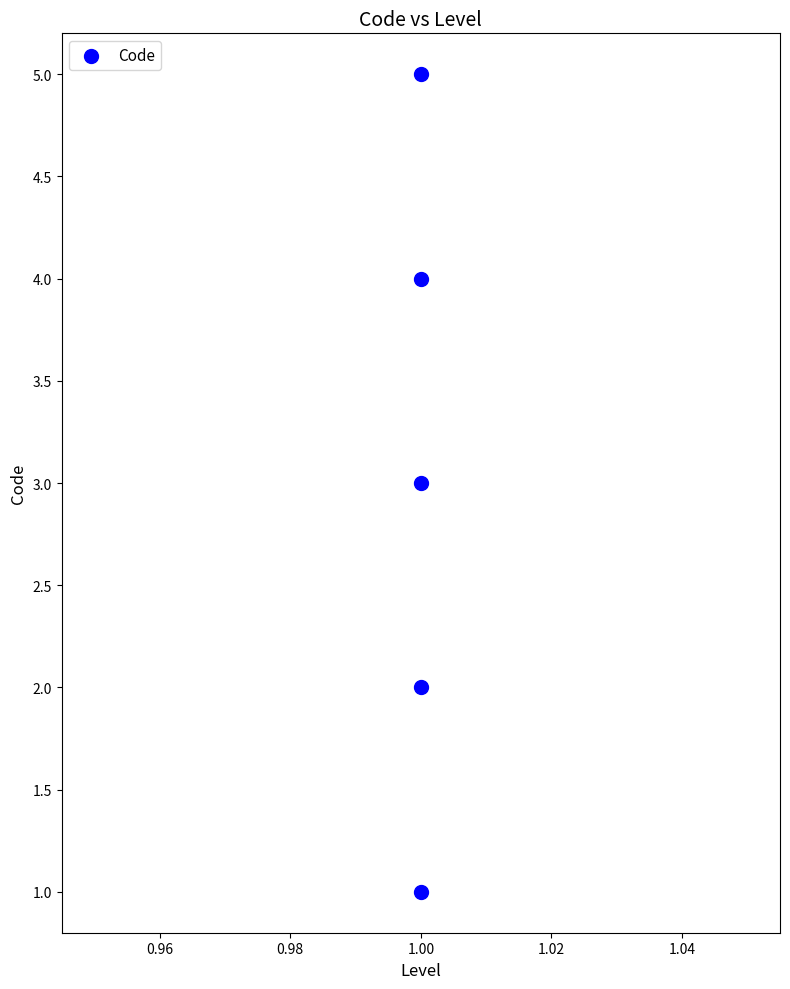

What is the range of Y values (max minus min)?

4